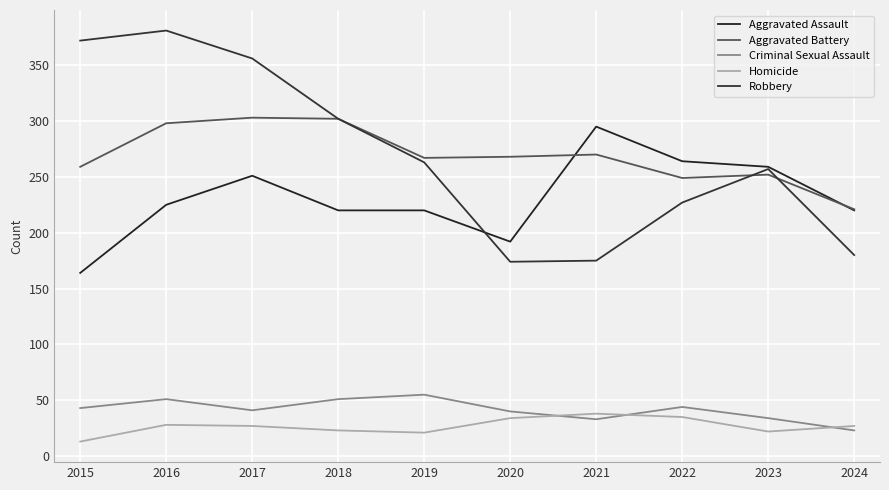

Is the value of Aggravated Assault at 2017 greater than the value of Criminal Sexual Assault at 2017?

Yes